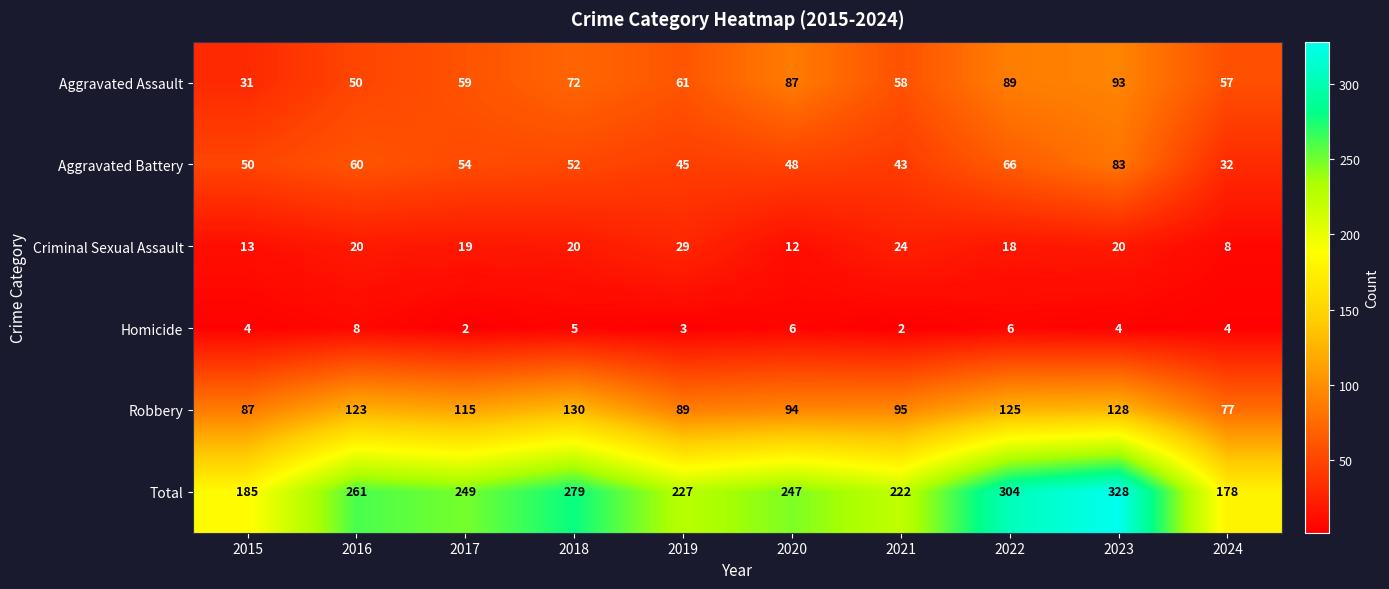

What is the difference between the Total values at 2015 and 2021?

37